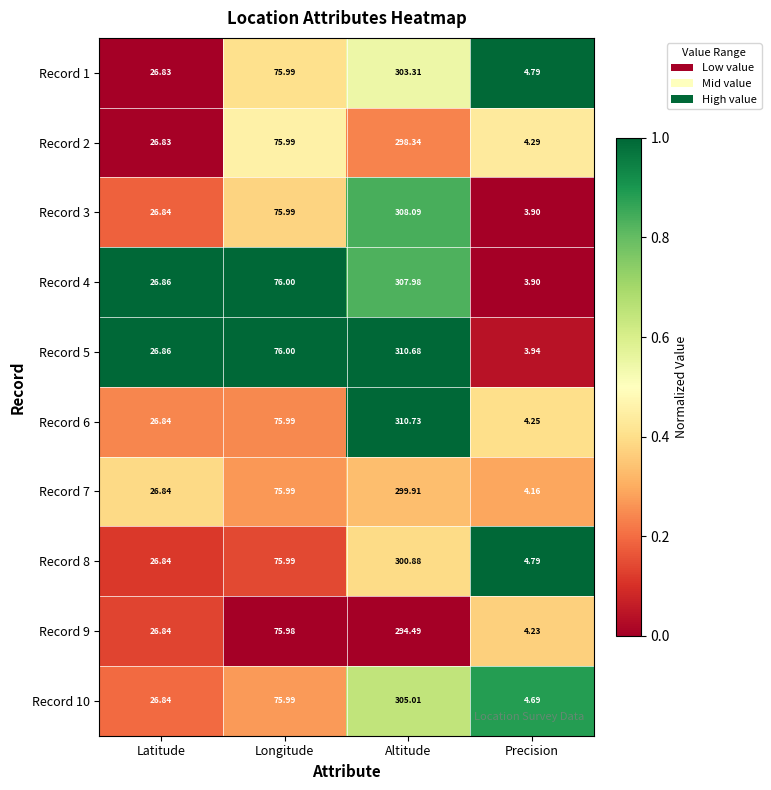

Which category has the highest value in the Record 6 series?

Altitude